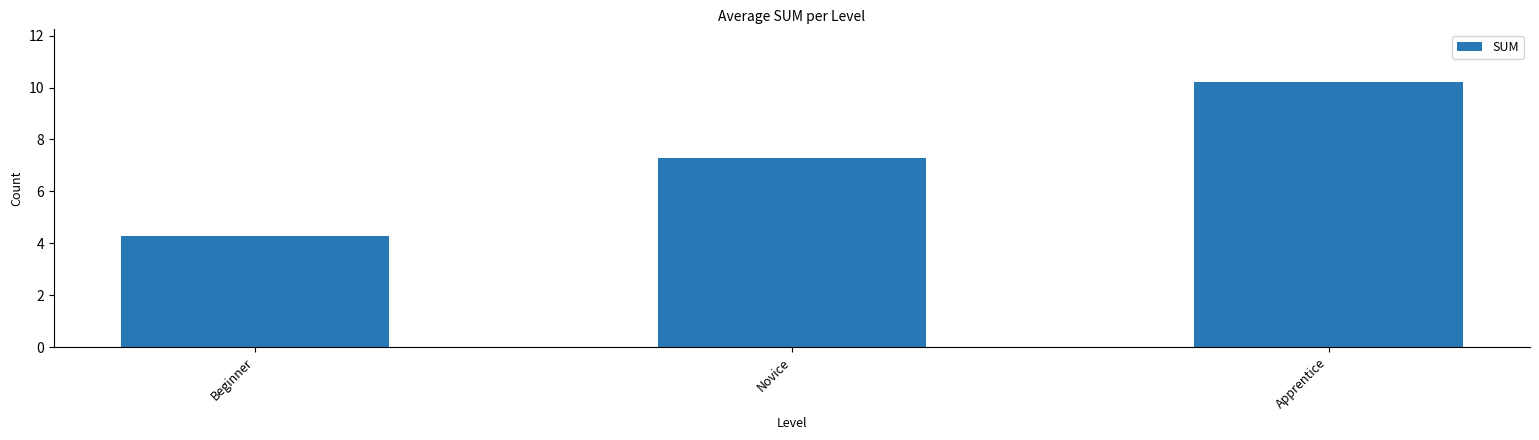

What is the difference between the maximum and minimum values?

5.9